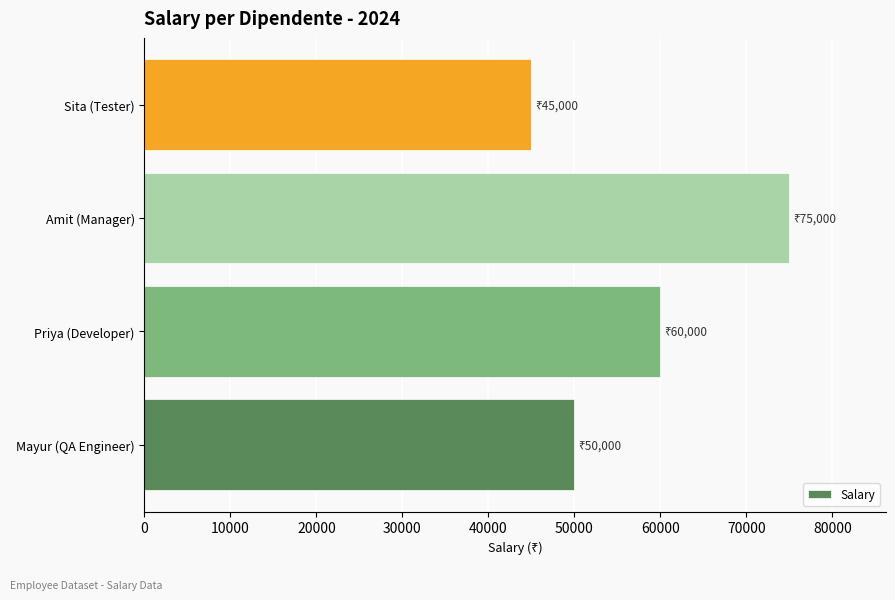

What is the greatest value displayed?

75000